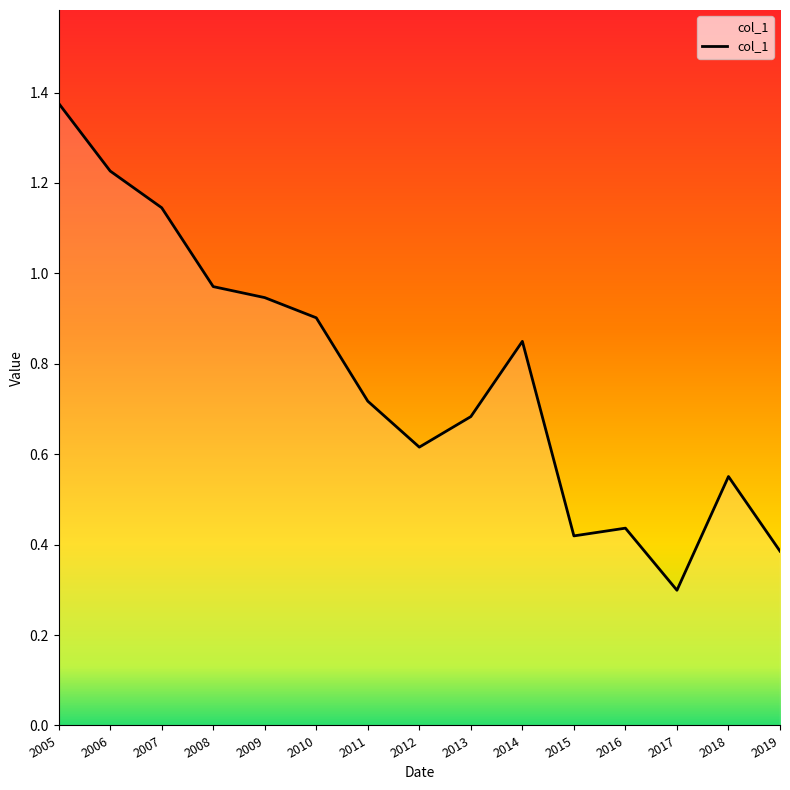

The value at 2010 is 0.6. True or false?

False